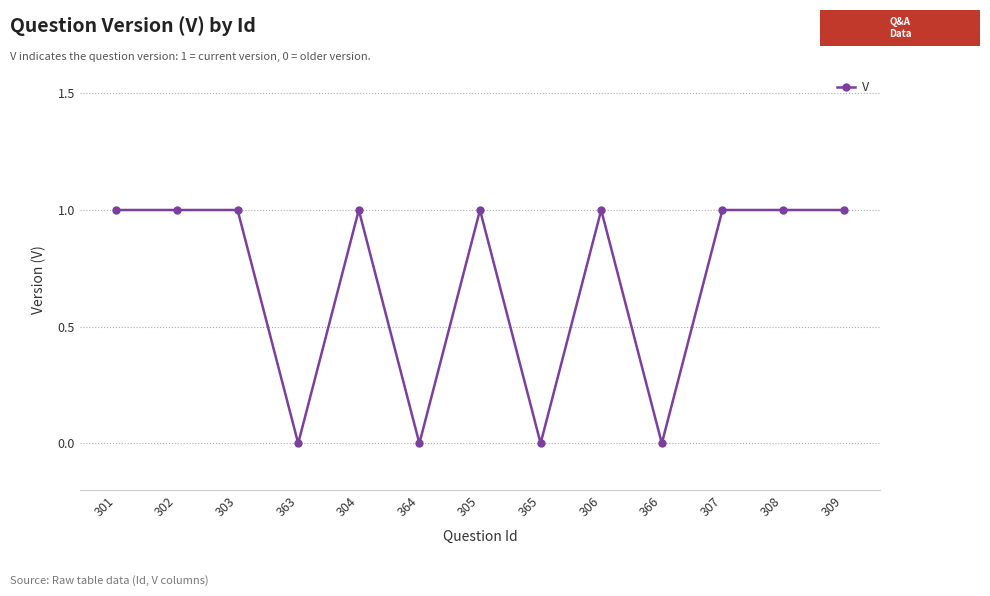

What is the label of the 9th point from the right?

304